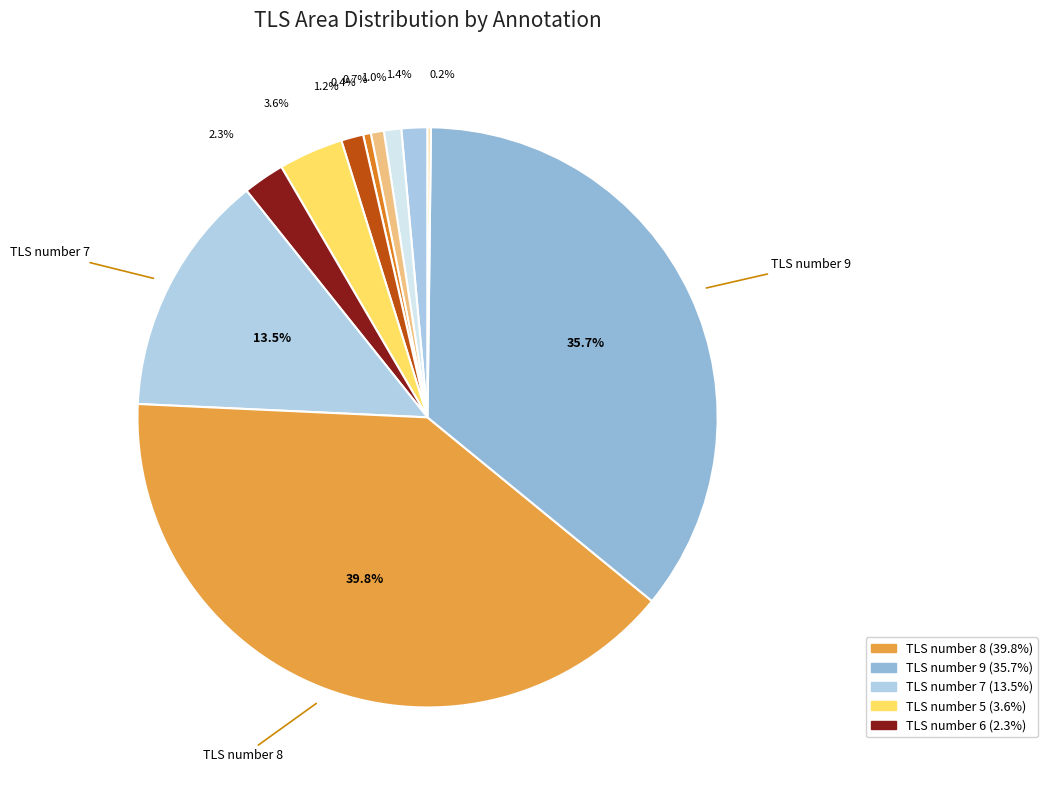

How many slices are in this pie chart?

11